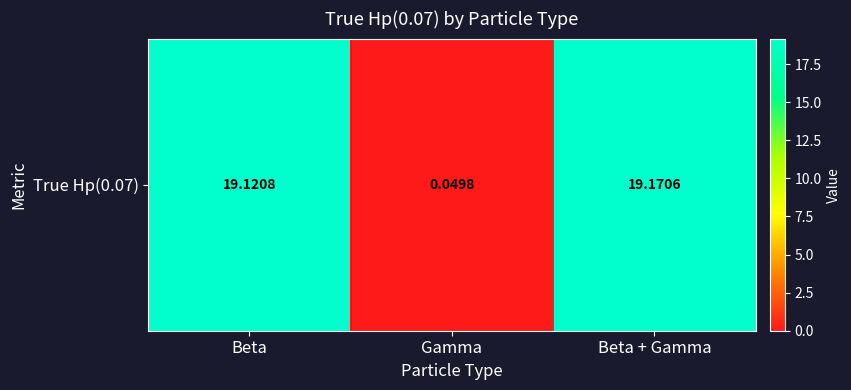

Reading left to right, what are all the values shown in this chart?

19.1	0.0	19.2